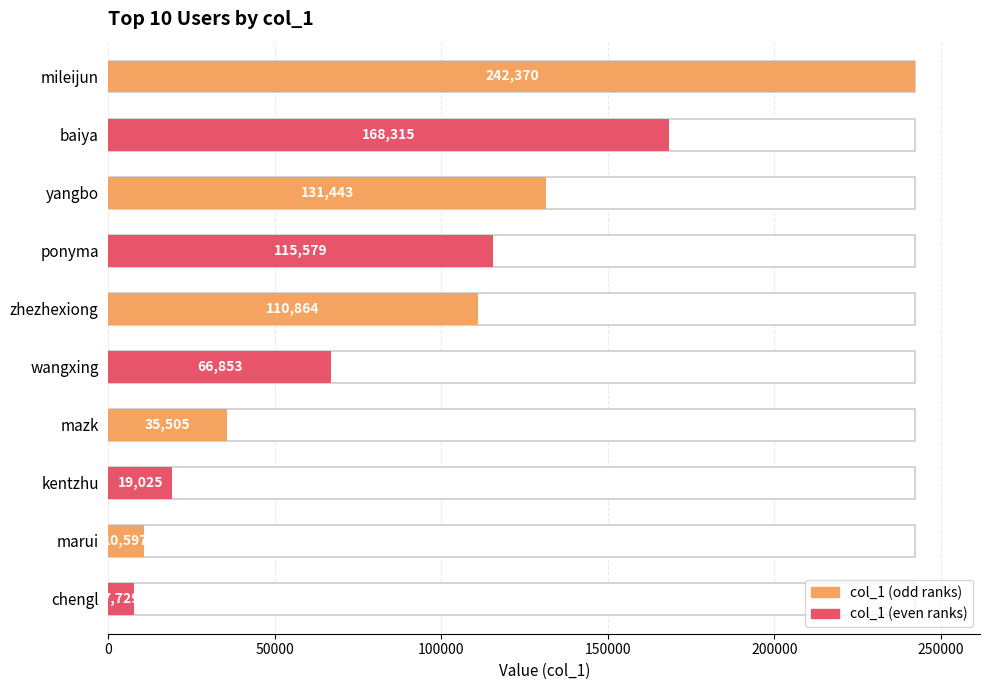

What is the value of the 6th bar from the top?

66853